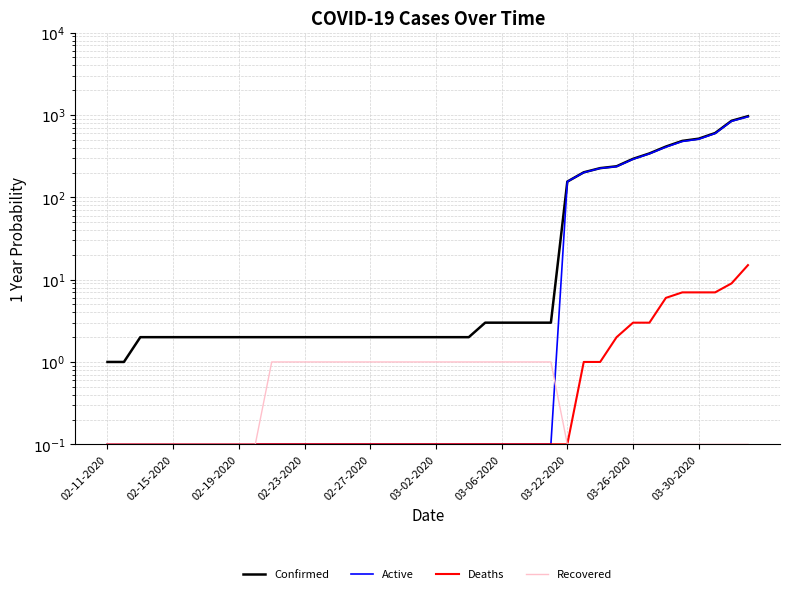

What is the value of the Deaths point at the 38th from the left?

7.0